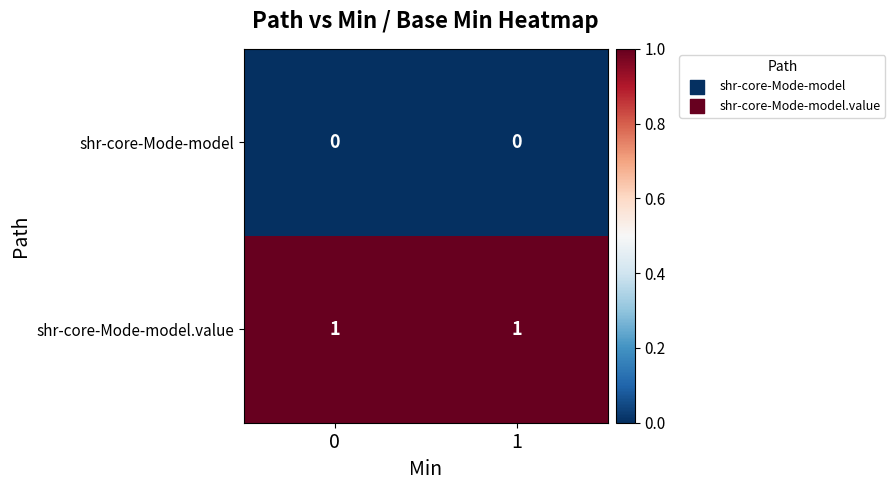

Is the value of shr-core-Mode-model at 1 greater than the value of shr-core-Mode-model.value at 0?

No